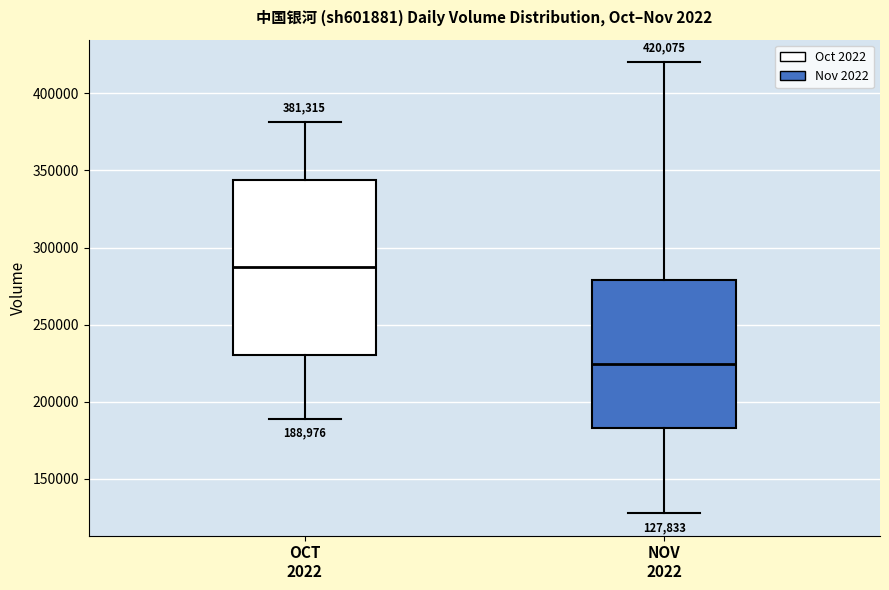

Comparing the boxes themselves (not the whiskers), which one is the tallest?

OCT 2022